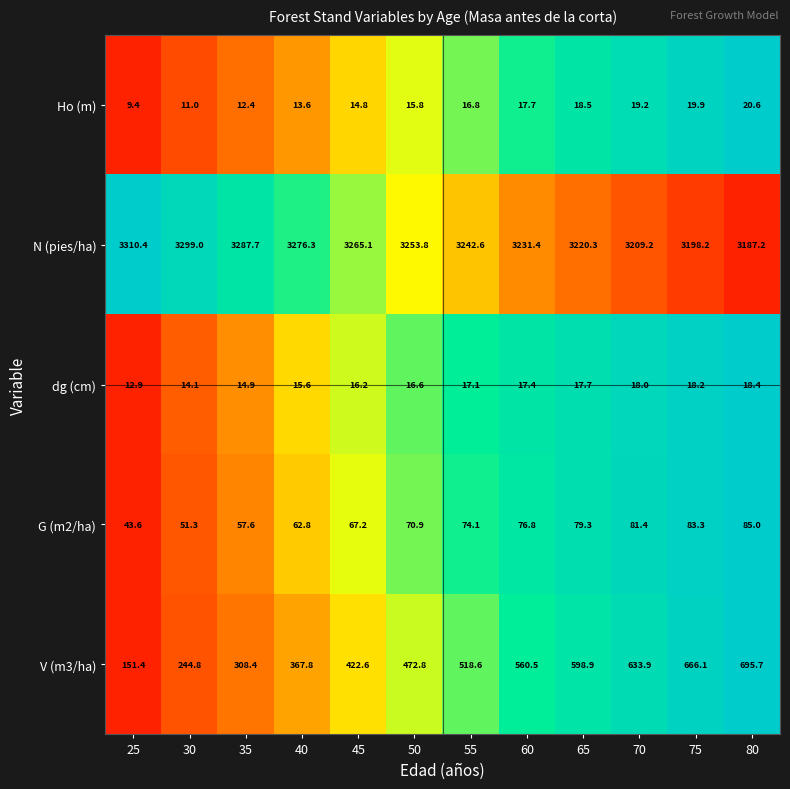

What is the spread (max minus min) of values at 70?

3191.2